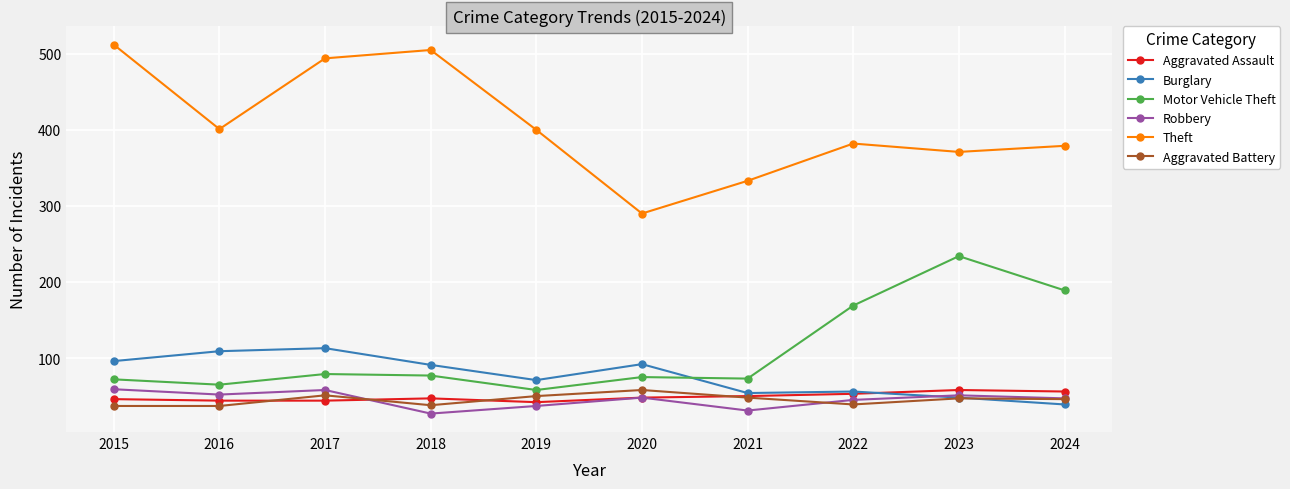

What value does the Aggravated Assault series have at 2016, to the nearest 10?

40